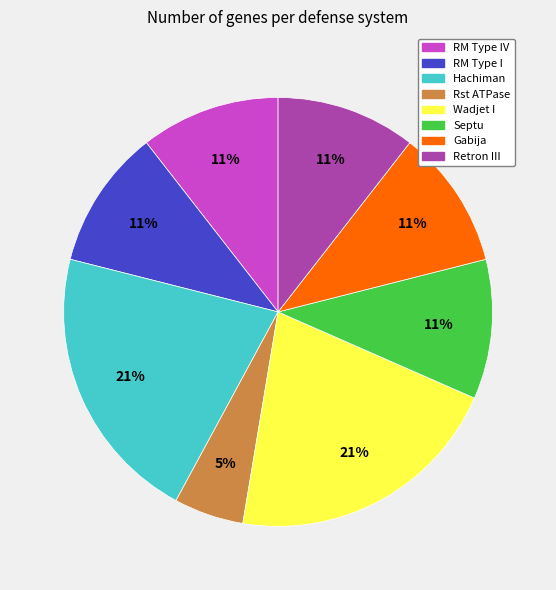

Is there any slice that represents more than half of the pie?

No